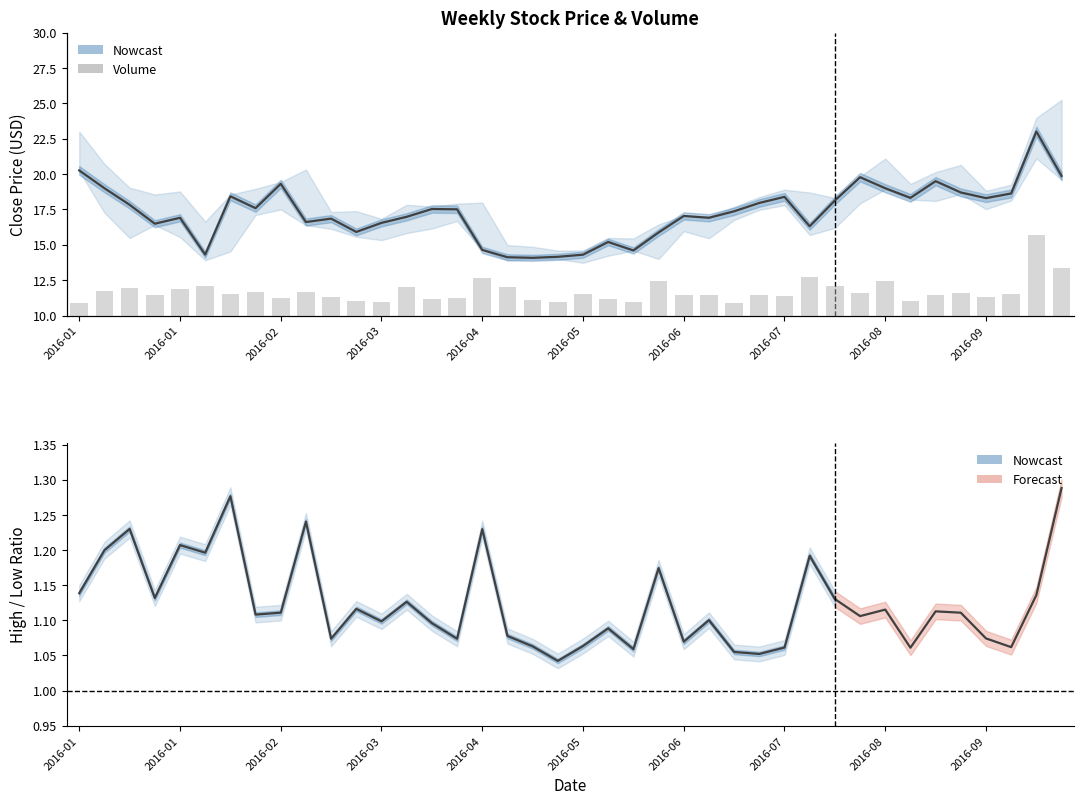

Which series changed the most between 2016-08 and 17?

Volume